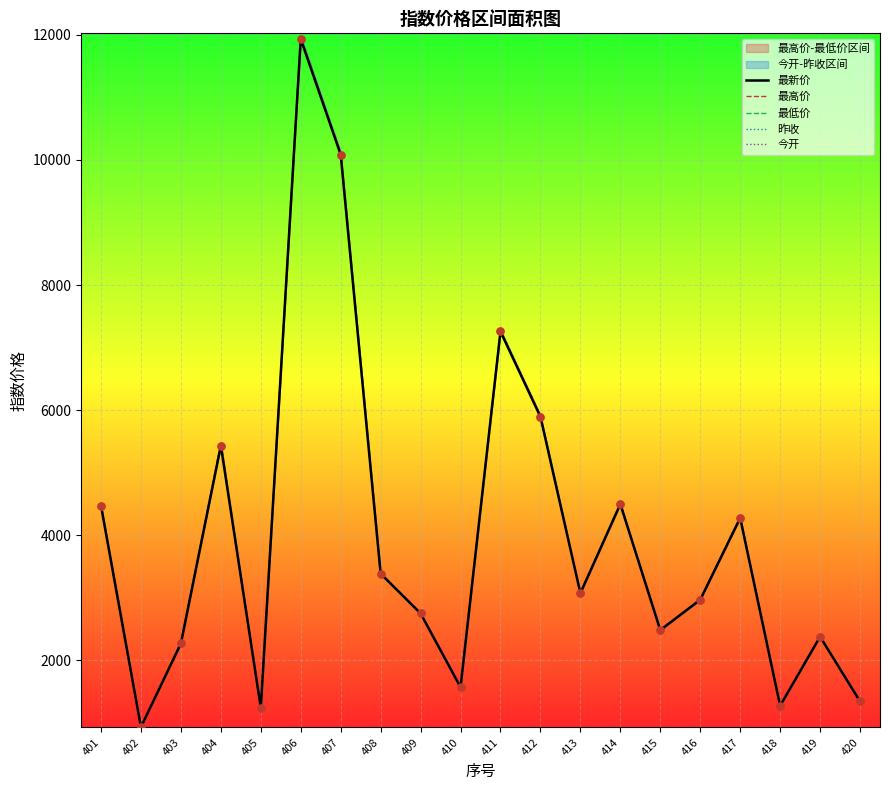

The 最新价 series shows 484.5 at 403. True or false?

False